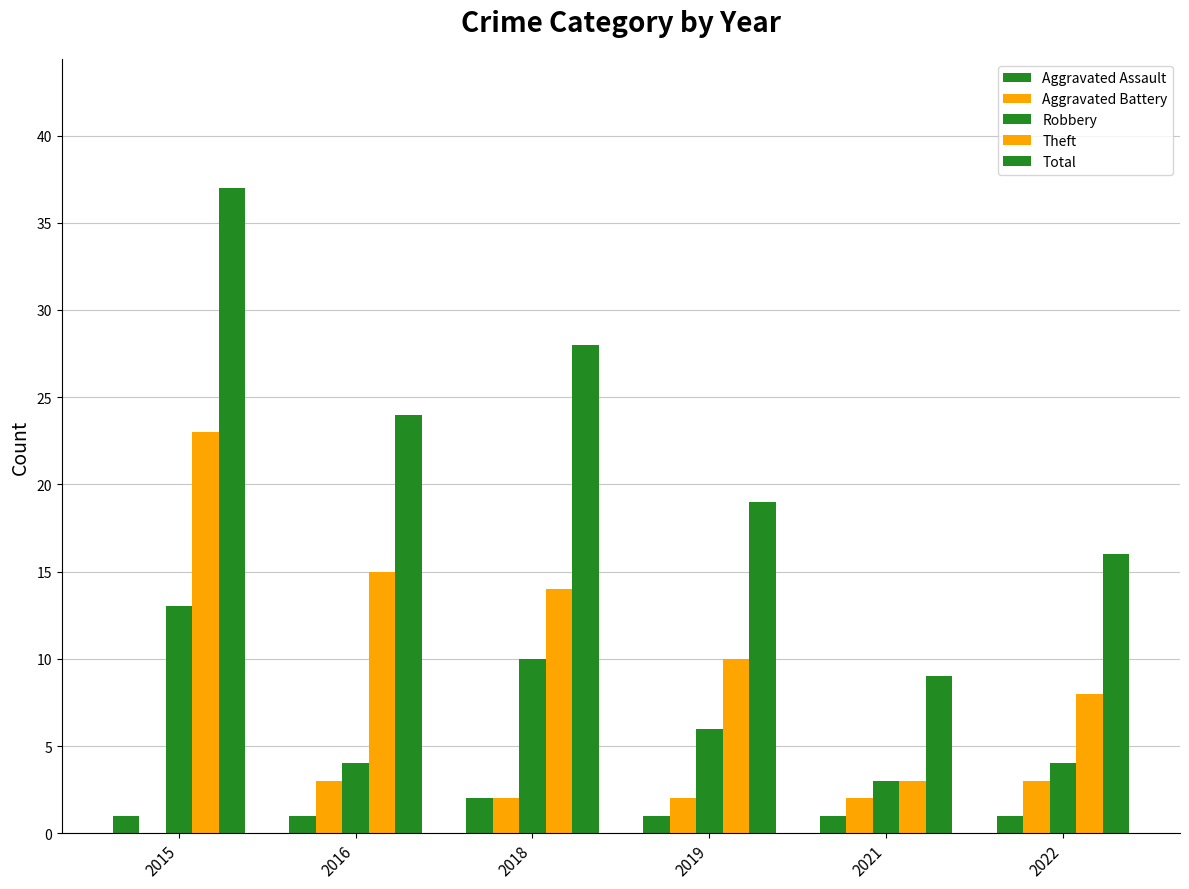

Are the bars grouped side by side (vs. stacked)?

Yes